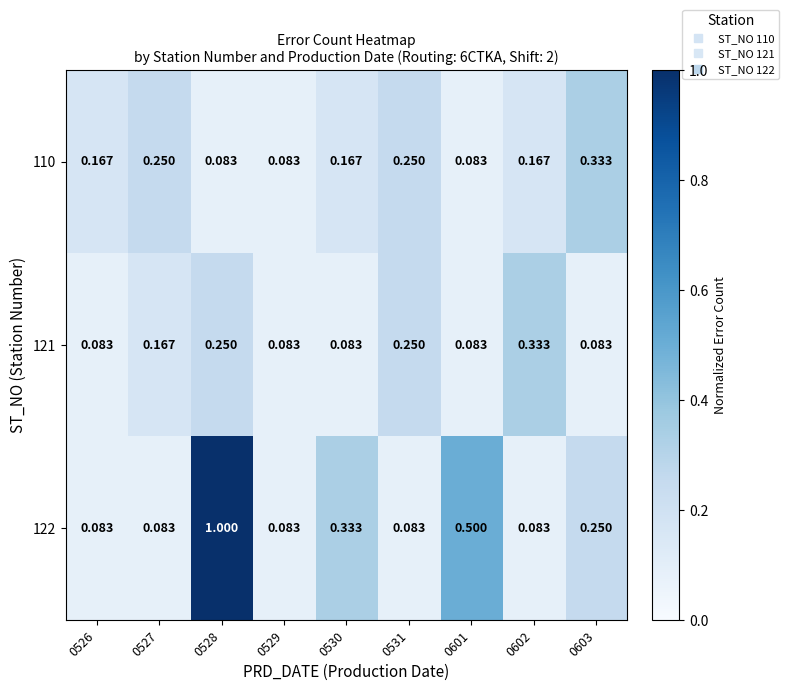

Is the value of 121 at 0602 greater than the value of 122 at 0526?

Yes